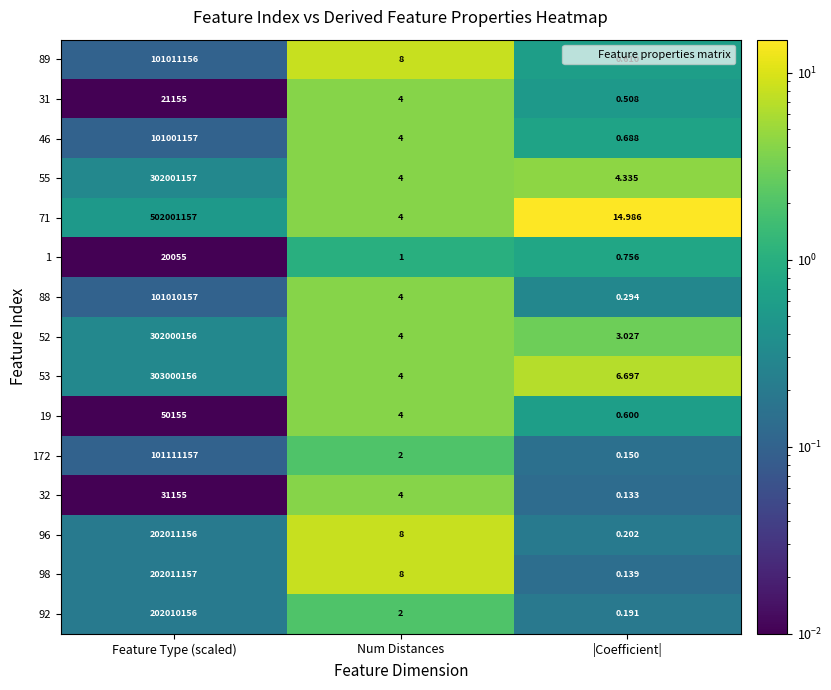

Is the value of 31 at Feature Type (scaled) greater than the value of 96 at |Coefficient|?

Yes